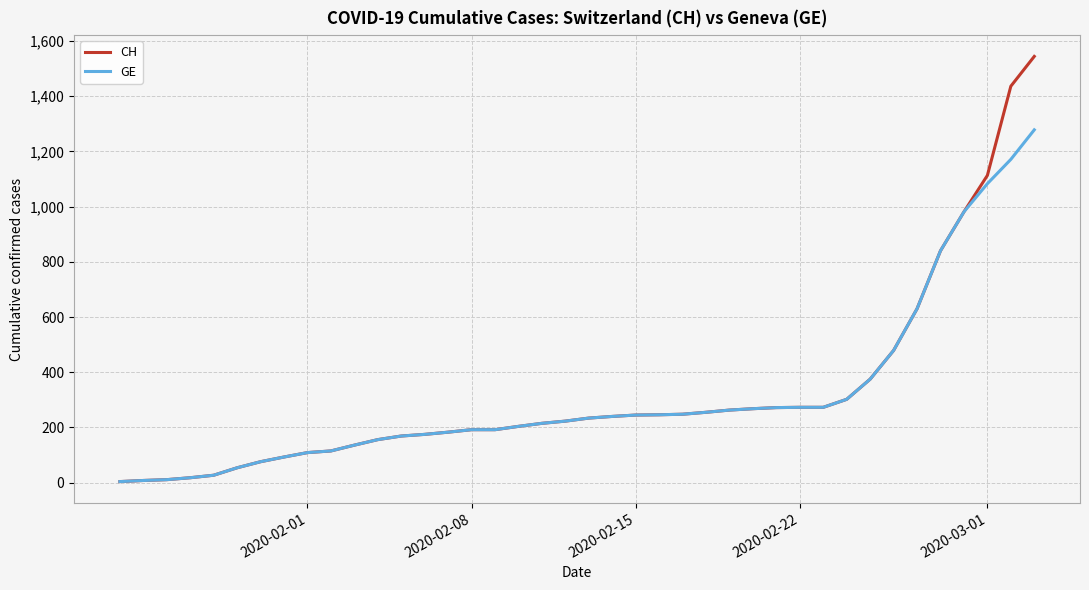

How many series are shown in this chart?

2